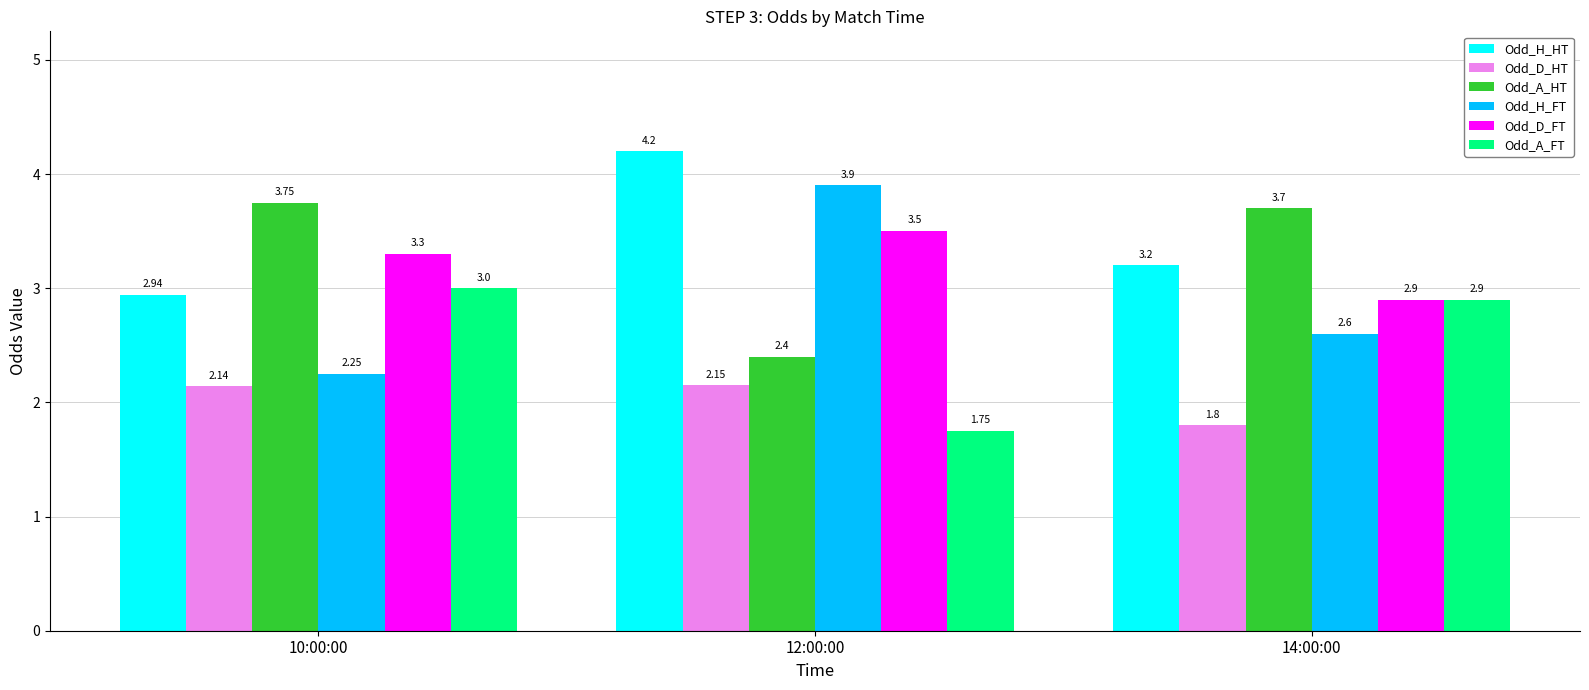

Rank the series by their maximum value, from highest to lowest.

Odd_H_HT, Odd_H_FT, Odd_A_HT, Odd_D_FT, Odd_A_FT, Odd_D_HT